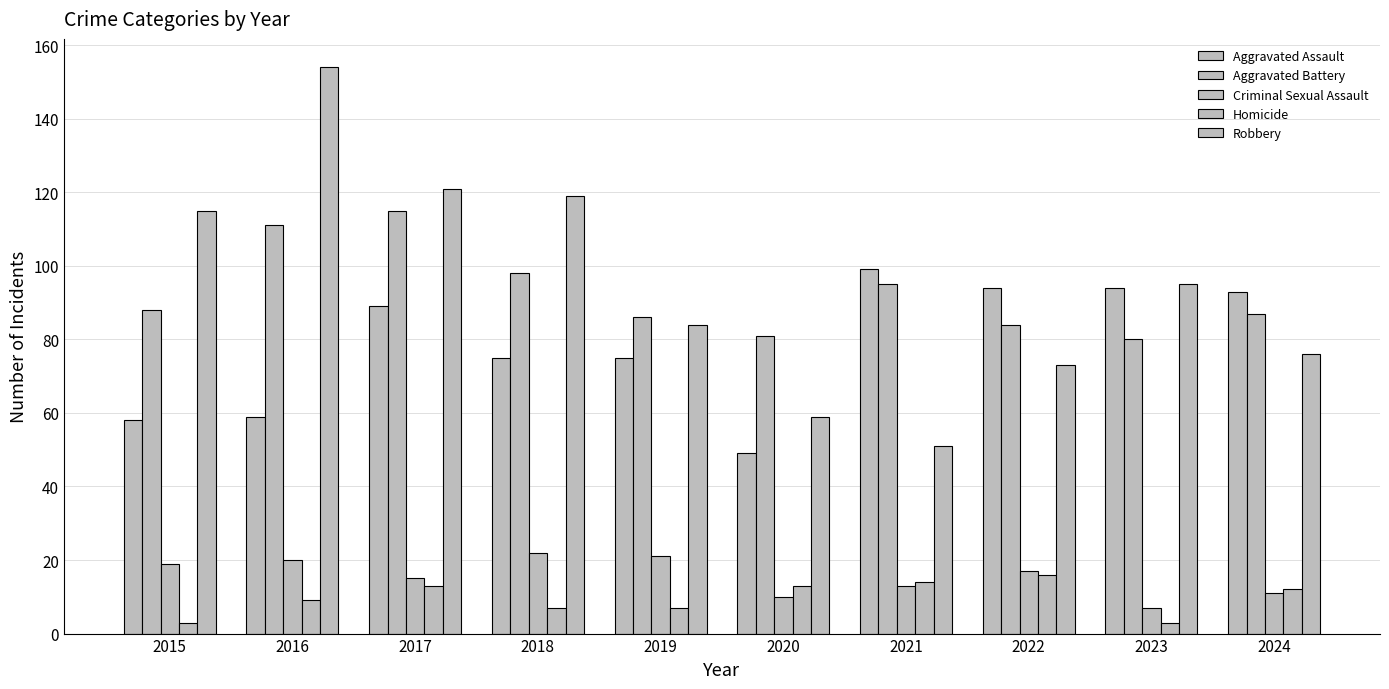

Read the Robbery value at 2015.

115